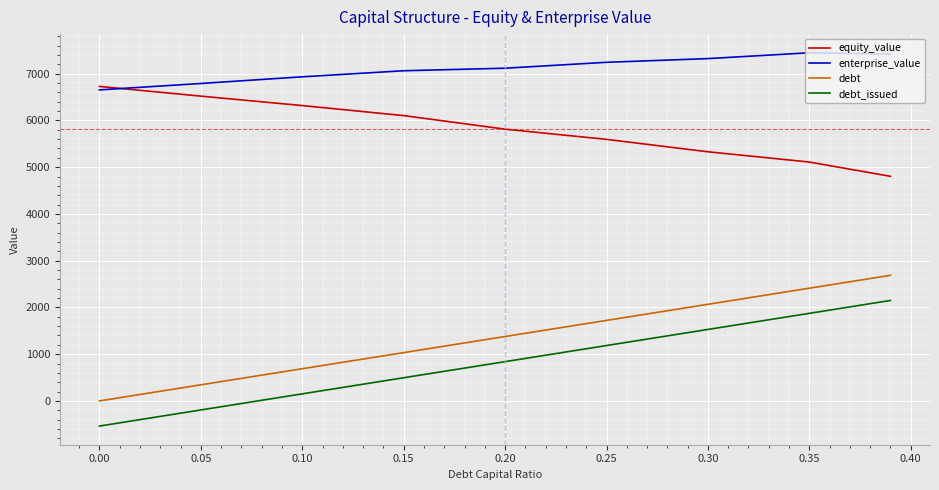

Does the chart display data point markers on the line(s)?

No